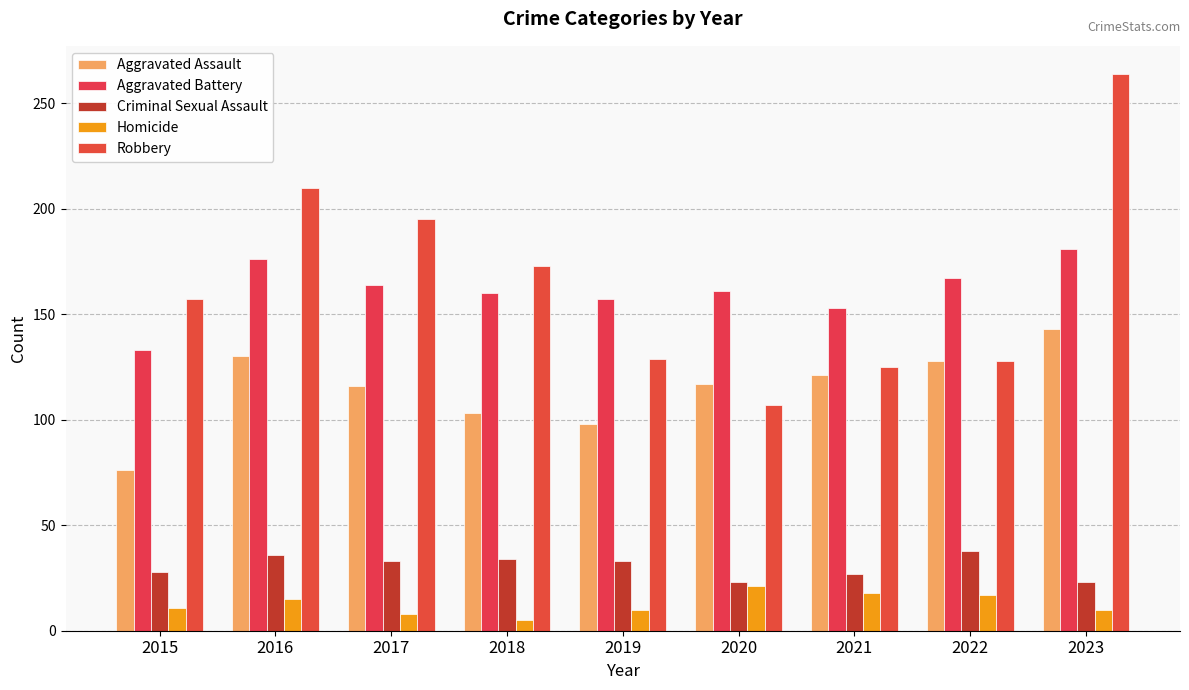

Which series has the largest total across all categories?

Robbery